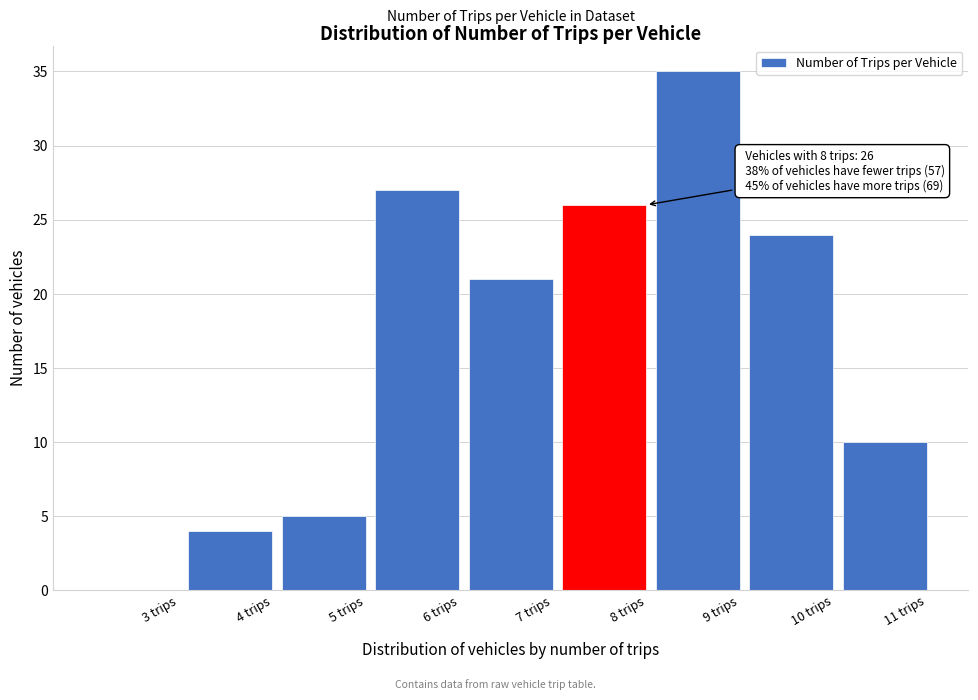

Reading left to right, transcribe all the data shown in this chart.

3 trips=0	4 trips=4	5 trips=5	6 trips=27	7 trips=21	8 trips=26	9 trips=35	10 trips=24	11 trips=10